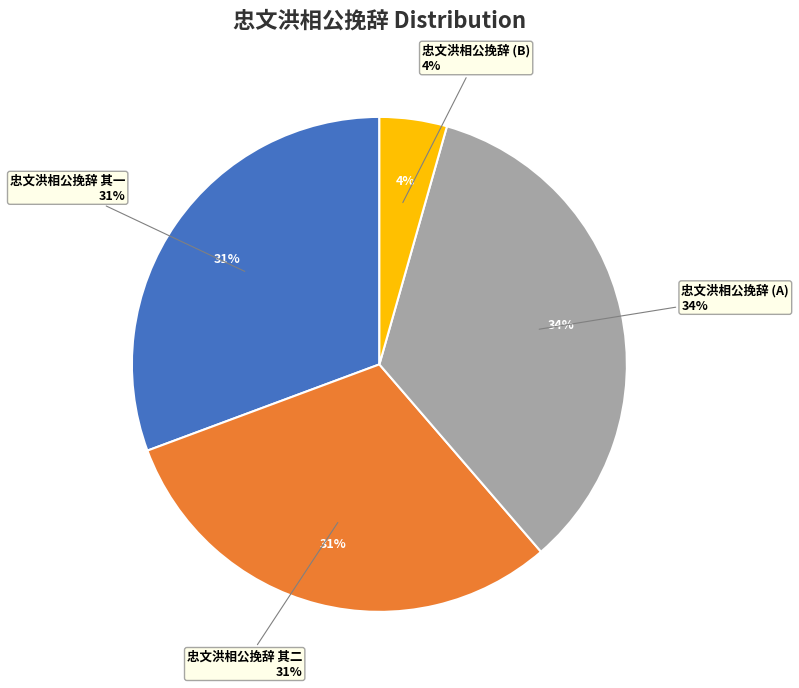

Is it true that 忠文洪相公挽辞 其二 is 31% of the pie?

True